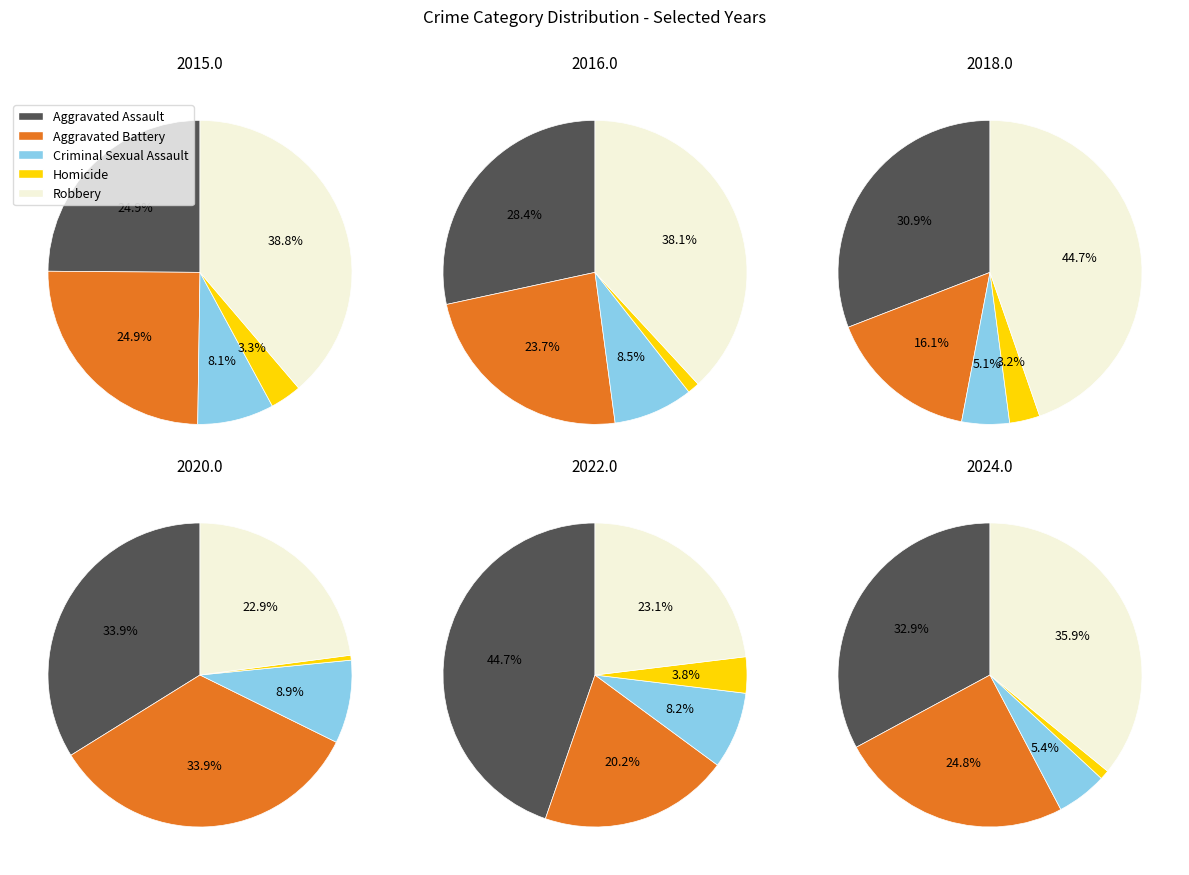

Do 4 and 2 together represent more than half of the pie?

No